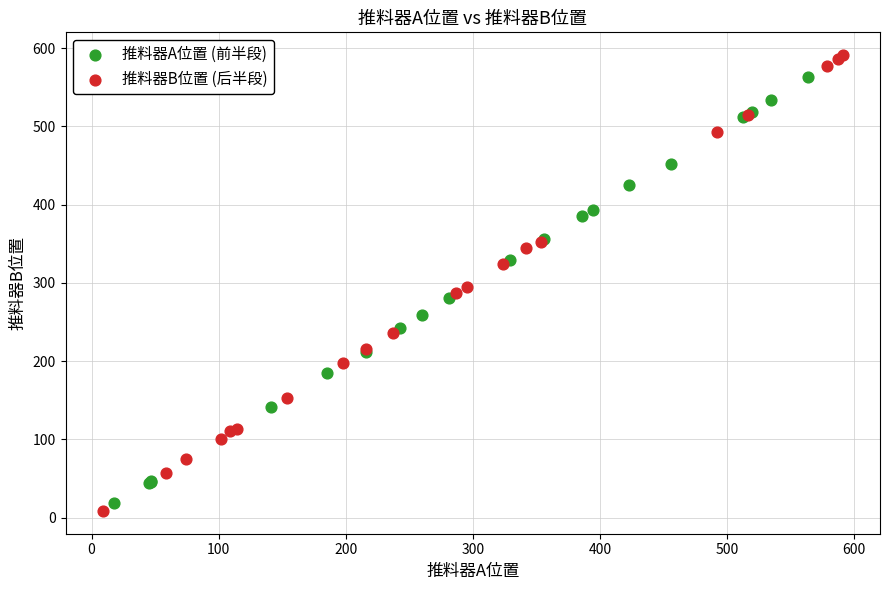

Which series contains the lowest Y value?

推料器B位置 (后半段)